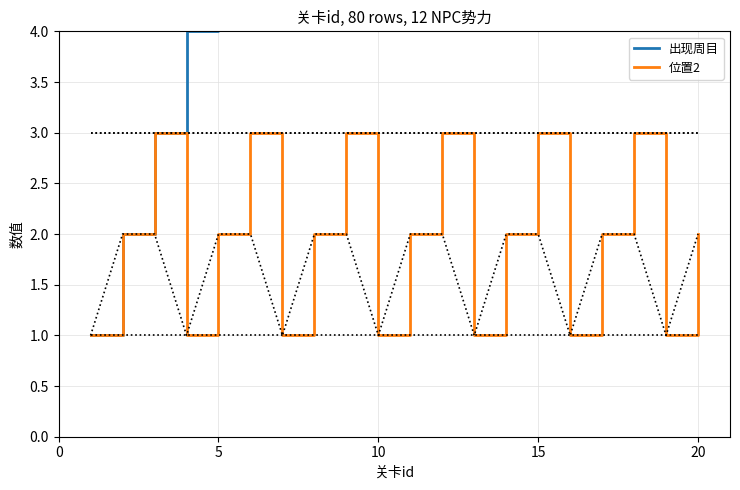

What is the minimum value for 出现周目?

1